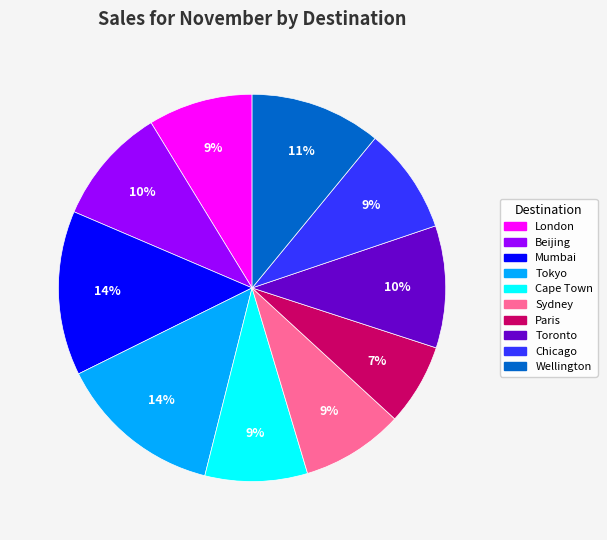

Is it true that Beijing is 5% of the pie?

False